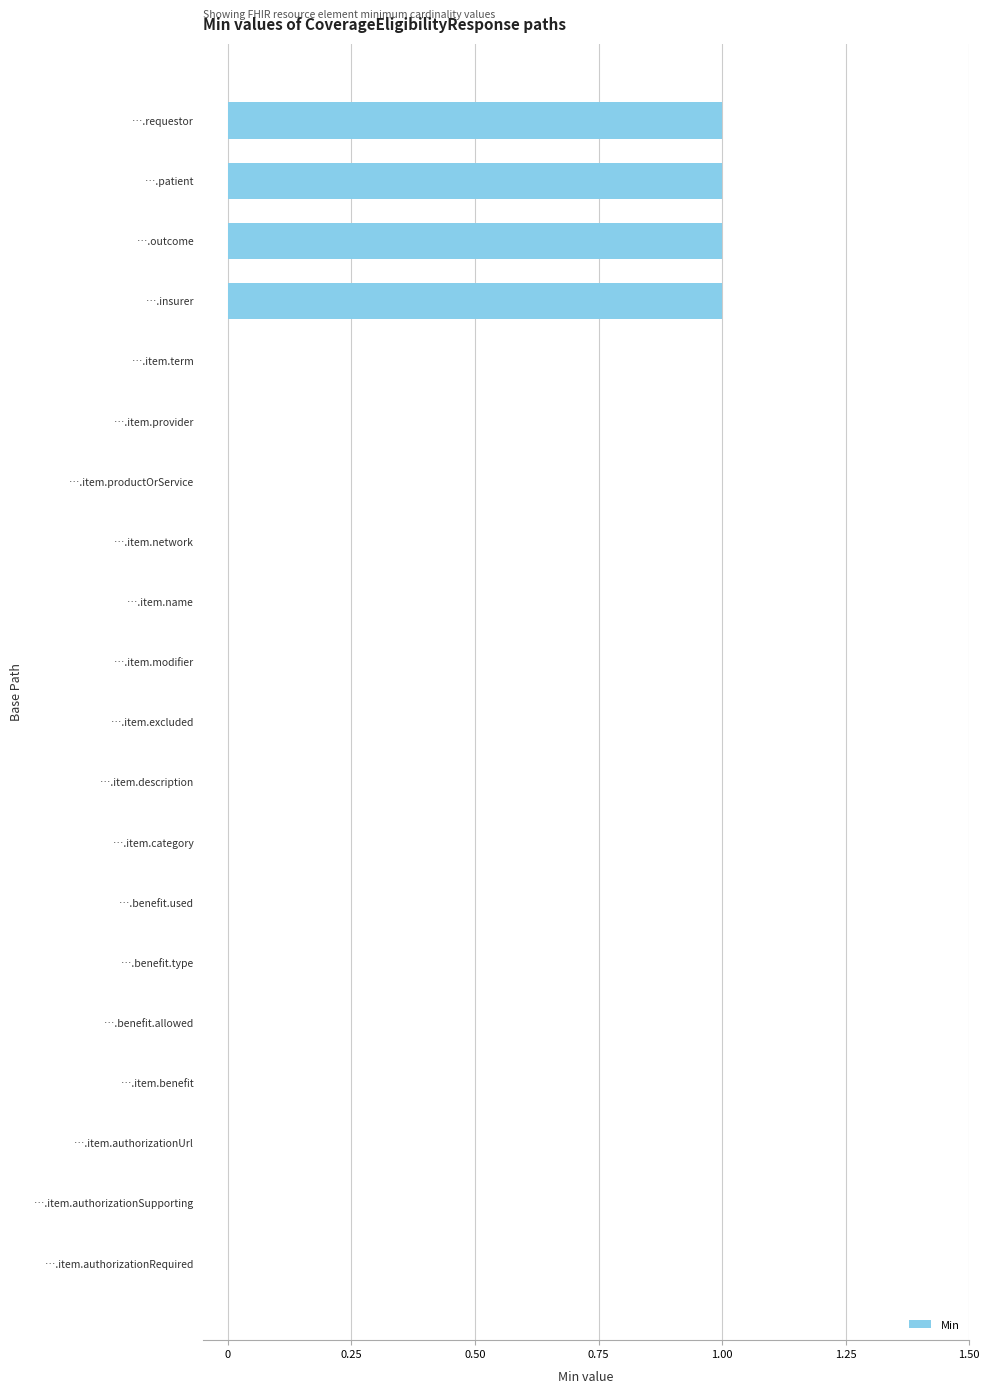

Is it true that the value at ….benefit.type is 1?

False